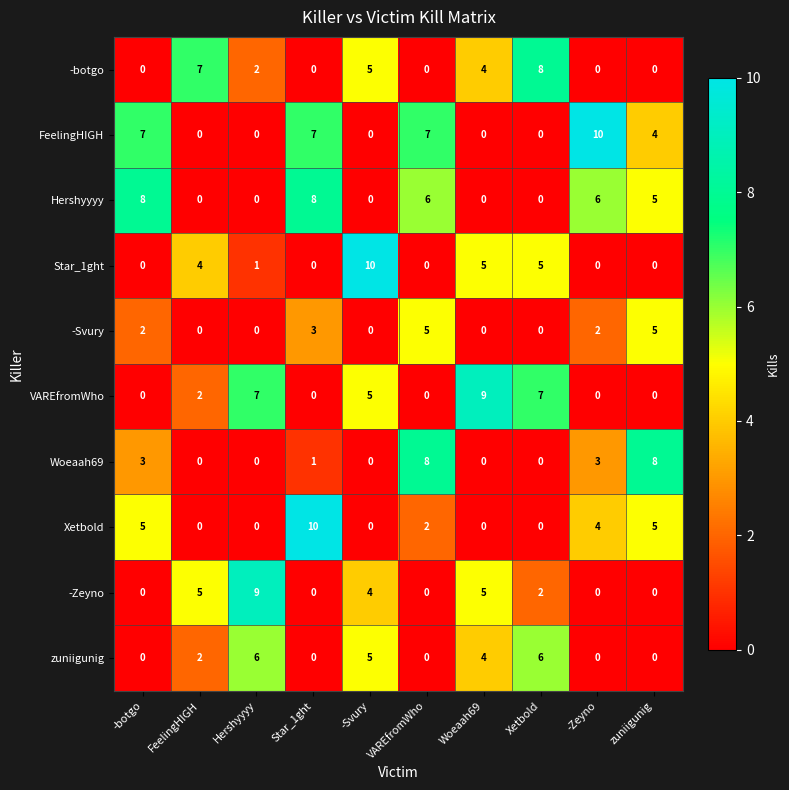

True or false: Star_1ght has a value of 5 at Xetbold.

True